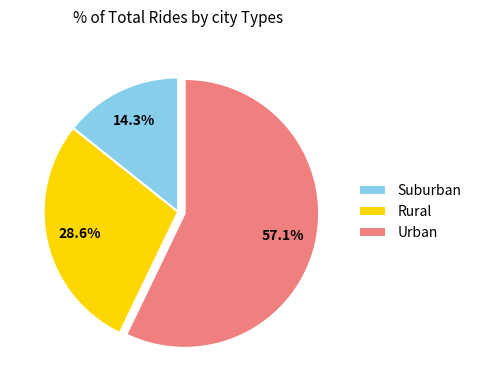

Which has a higher value, Suburban or Urban?

Urban